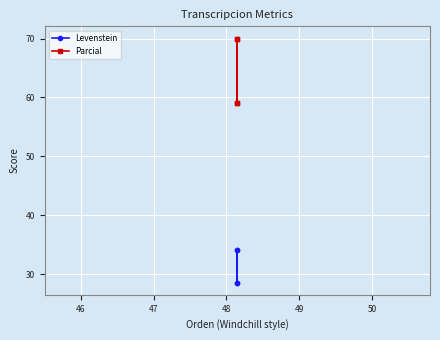

Reading right to left, list all the values displayed in this chart.

Levenstein: 34.1	28.6	34.1	28.6
Parcial: 70.0	59.1	70.0	59.1